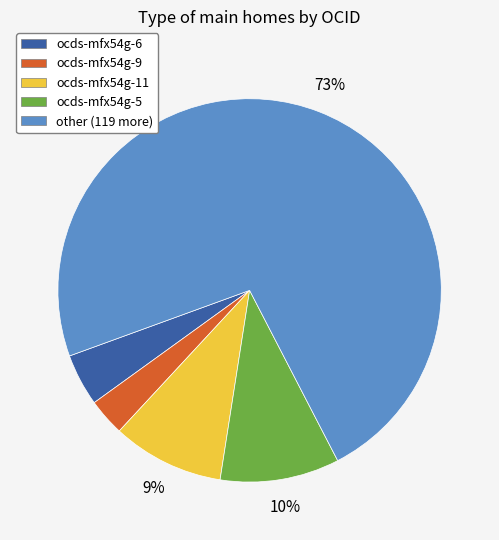

To the nearest percent, what is the difference between the ocds-mfx54g-6 and ocds-mfx54g-11 slice percentages?

5%